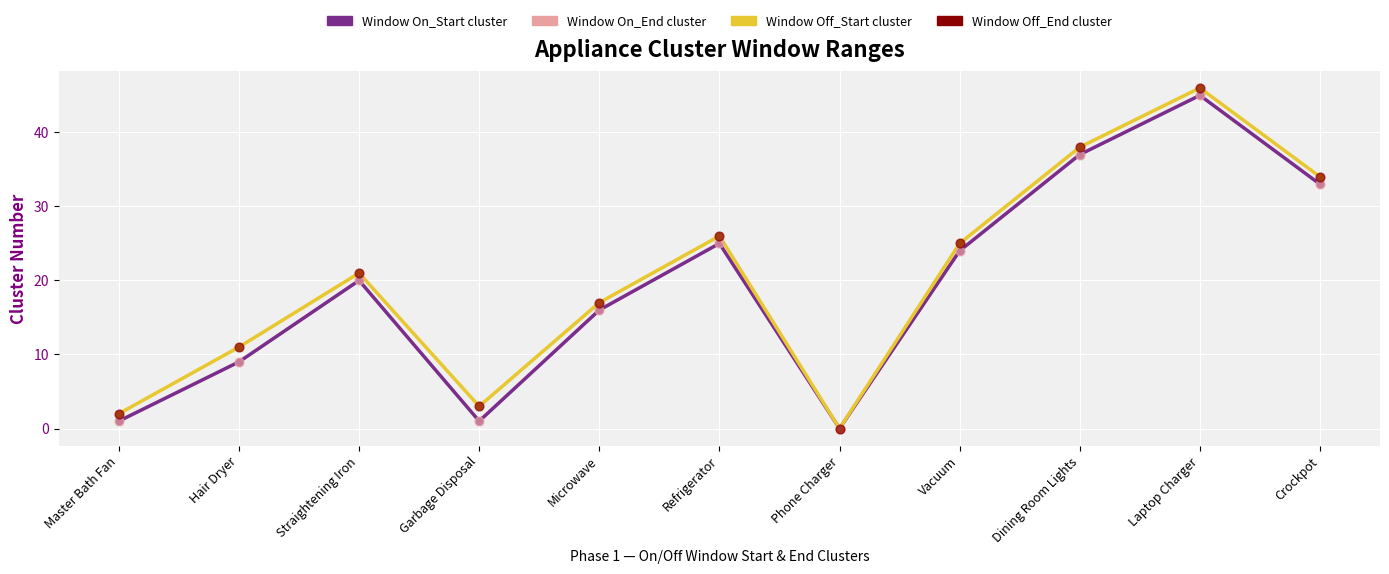

Which series contains the lowest Y value?

Window On_End cluster